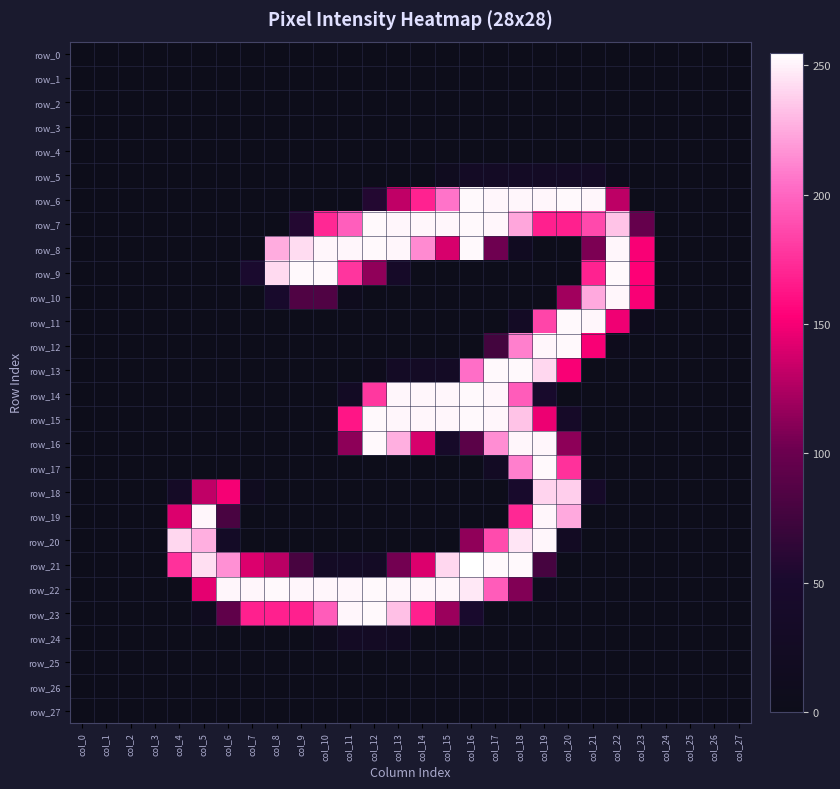

Is the value of row_22 at col_10 greater than the value of row_24 at col_9?

Yes